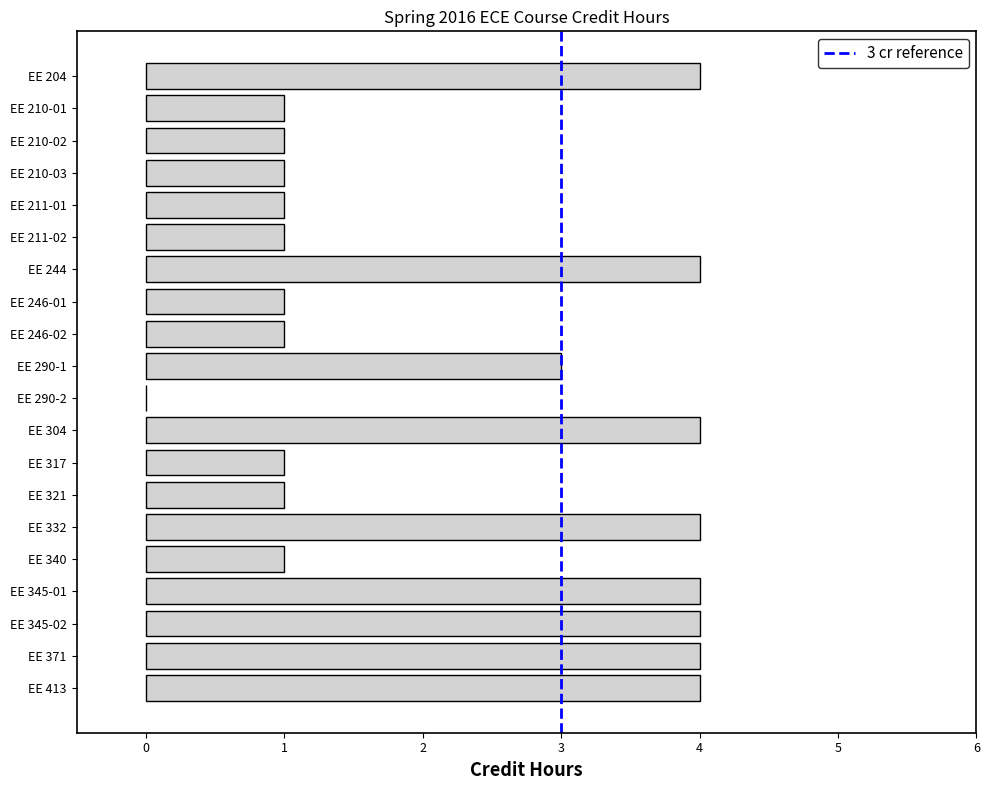

What is the greatest value displayed?

4